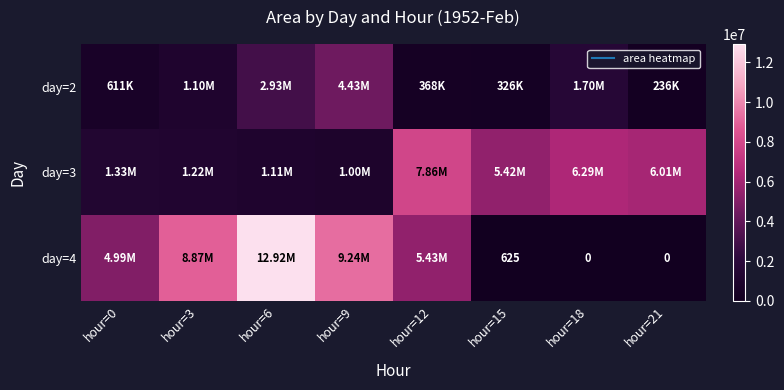

What is the difference between the day=4 values at hour=21 and hour=9?

9240000